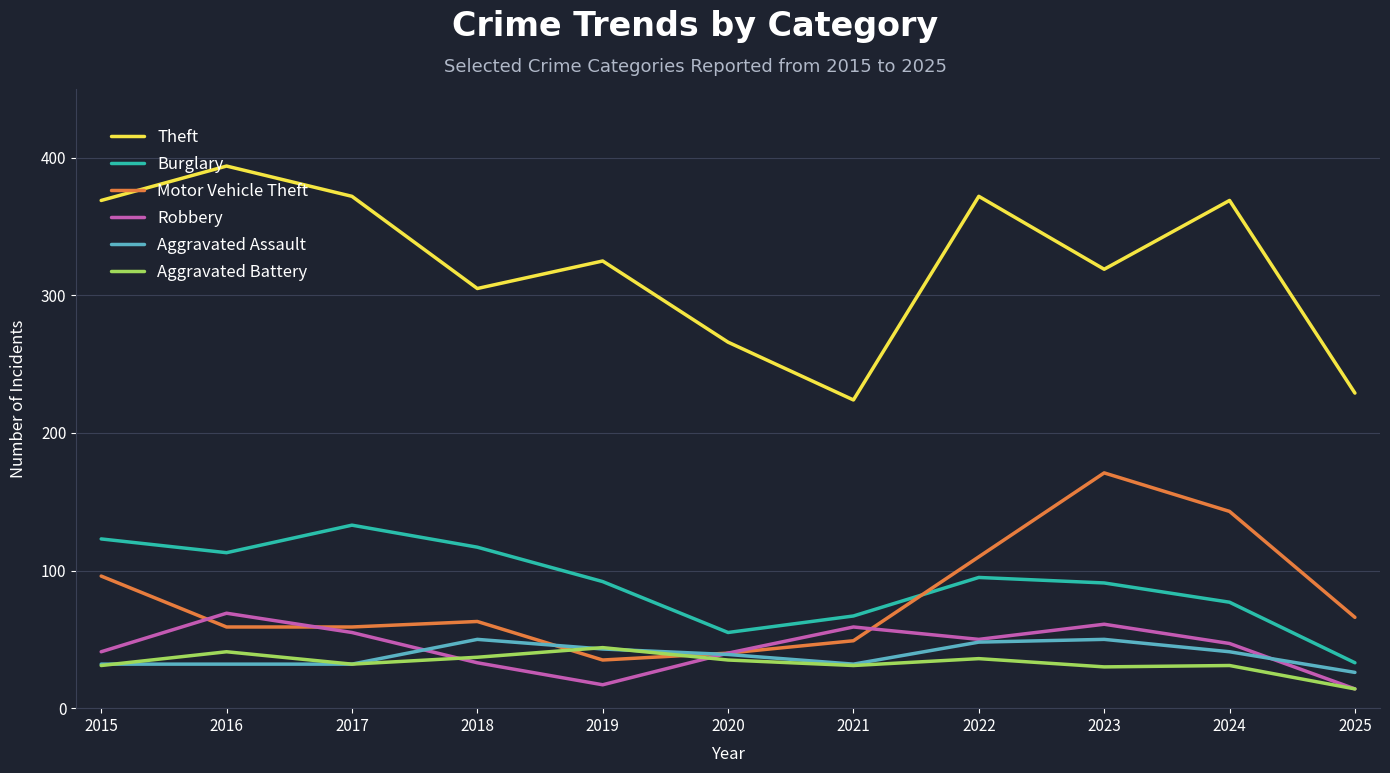

Which series has the largest total across all categories?

Theft